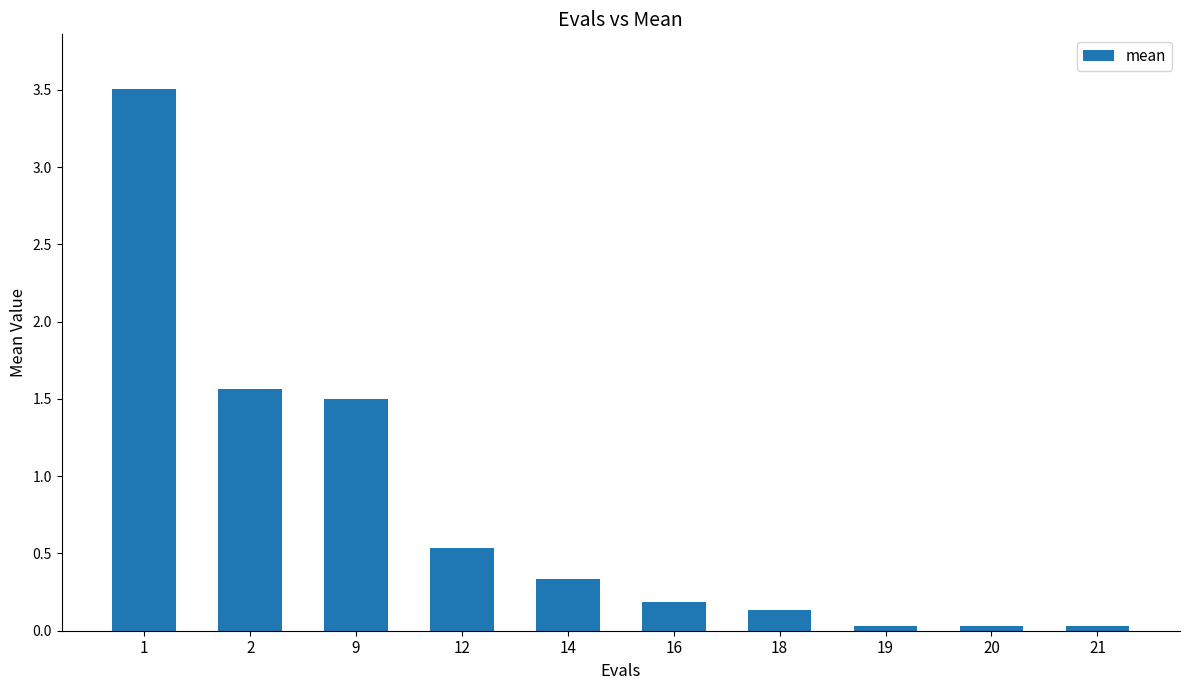

What is the sum of all values?

7.8